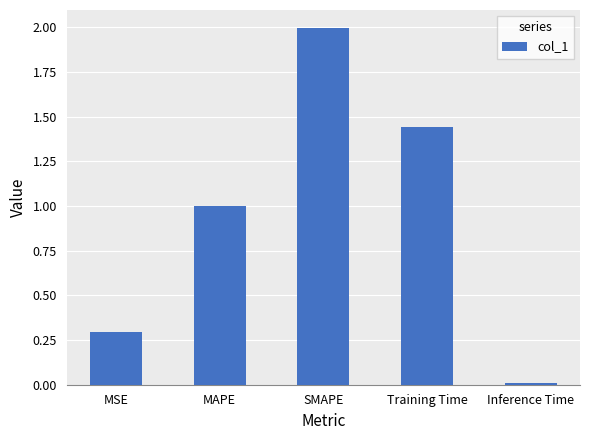

List the labels in order of value, smallest first.

Inference Time, MSE, MAPE, Training Time, SMAPE